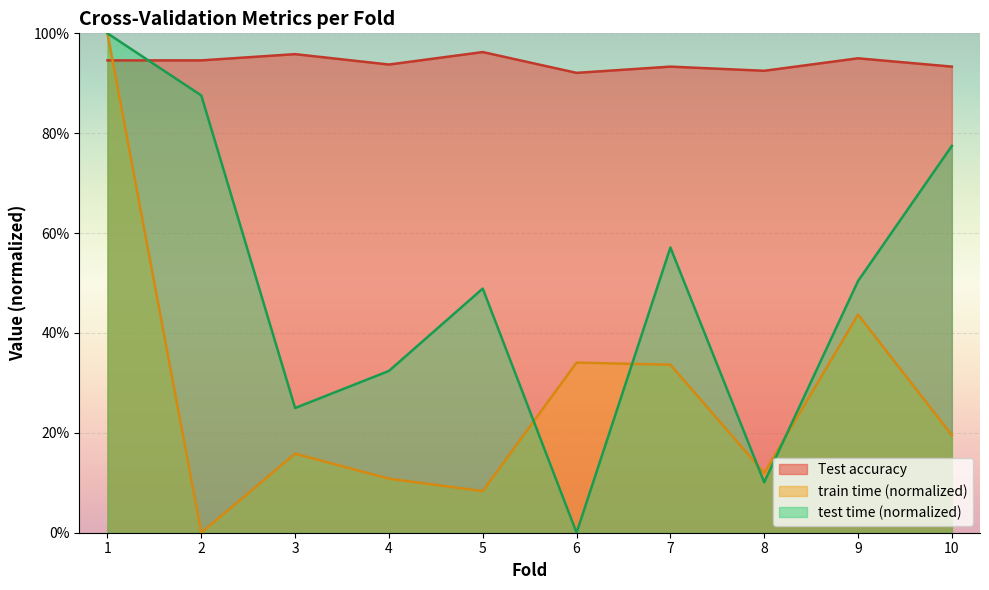

True or false: test time has a value of 0.8 at 9.

False